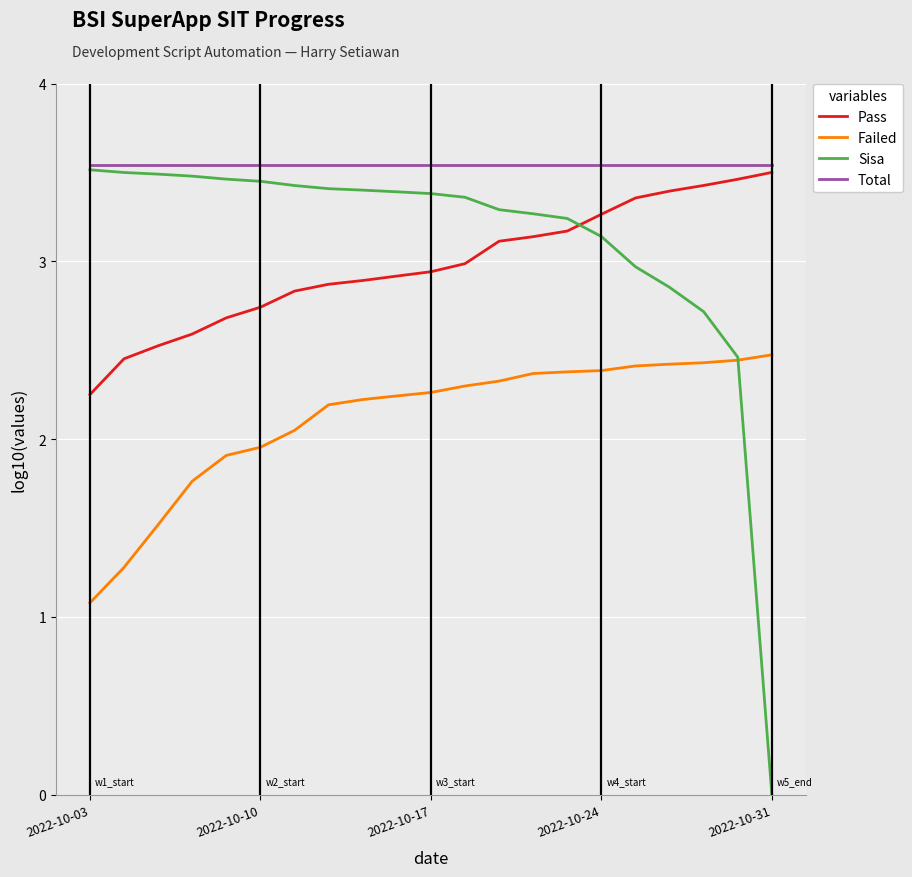

True or false: Failed and Pass cross at least once.

False